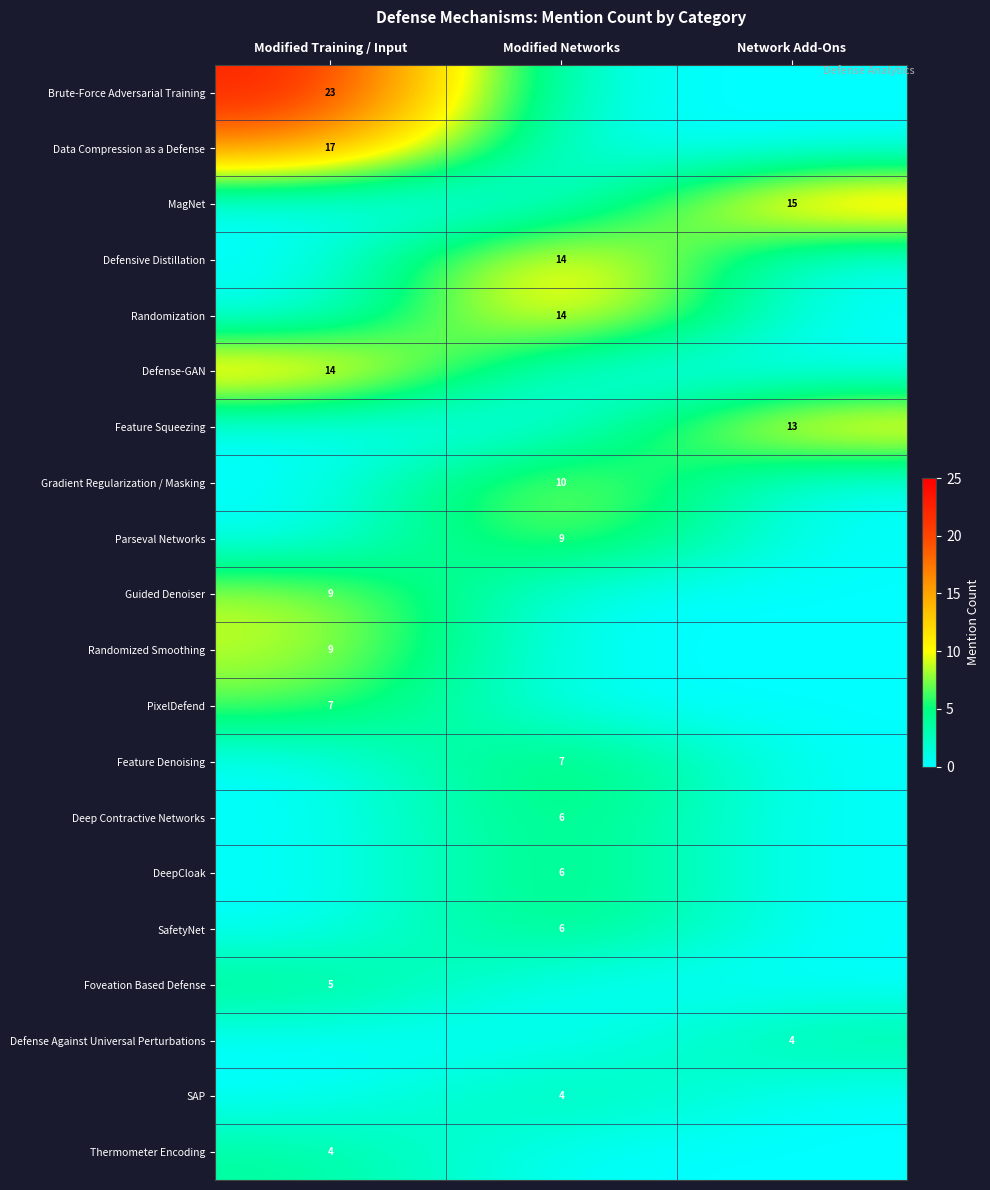

True or false: Data Compression as a Defense has a value of 8 at Modified Training / Input.

False